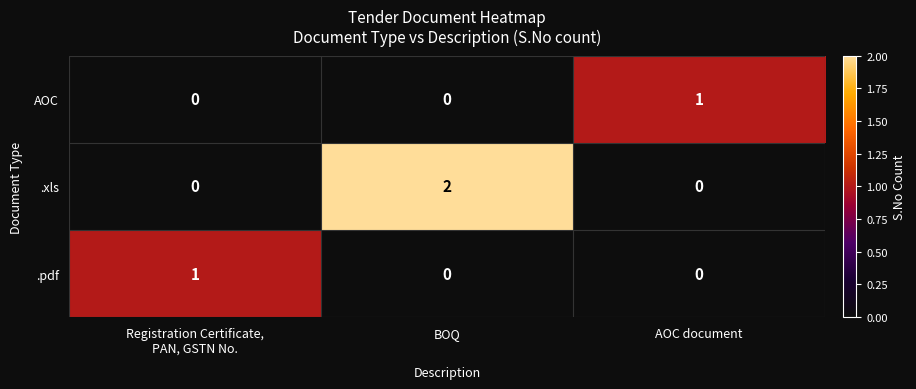

Reading left to right, extract all data points from this chart.

AOC: 0	0	1
.xls: 0	2	0
.pdf: 1	0	0